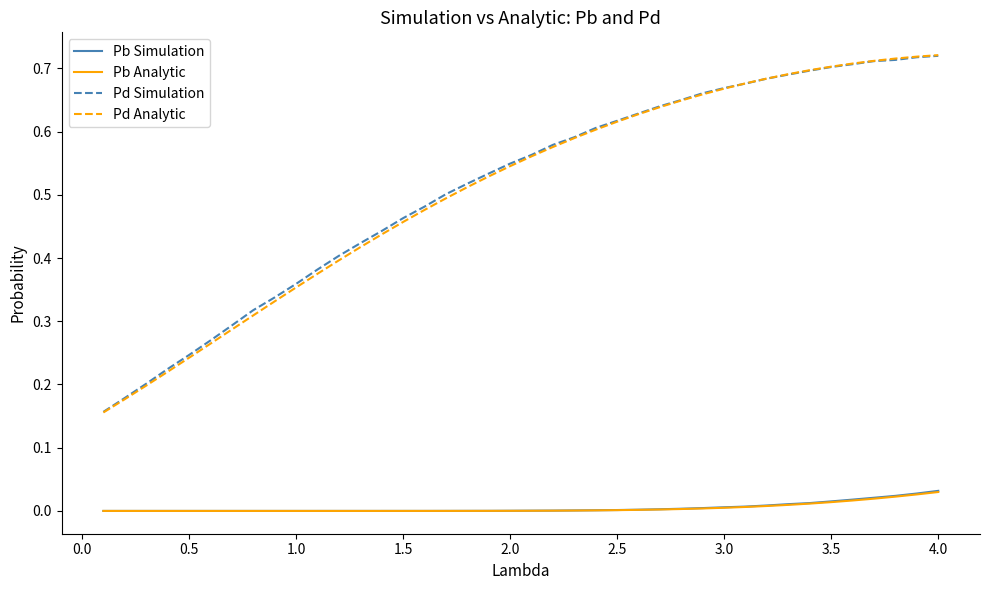

Which series has the widest spread of values?

Pd Analytic